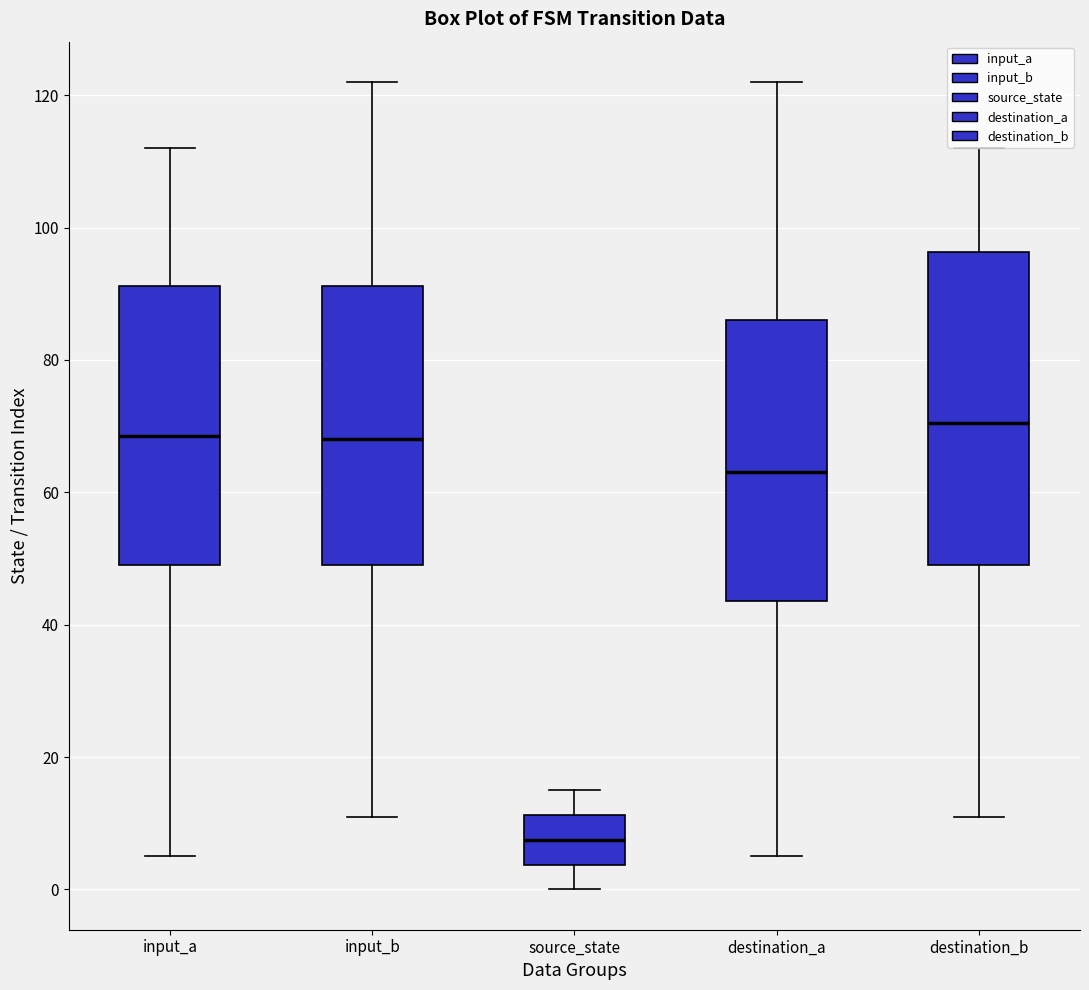

Where is the lower edge of the box for destination_a on the y-axis? The values are not printed on the chart, so give them approximately, as read against the axis.

44